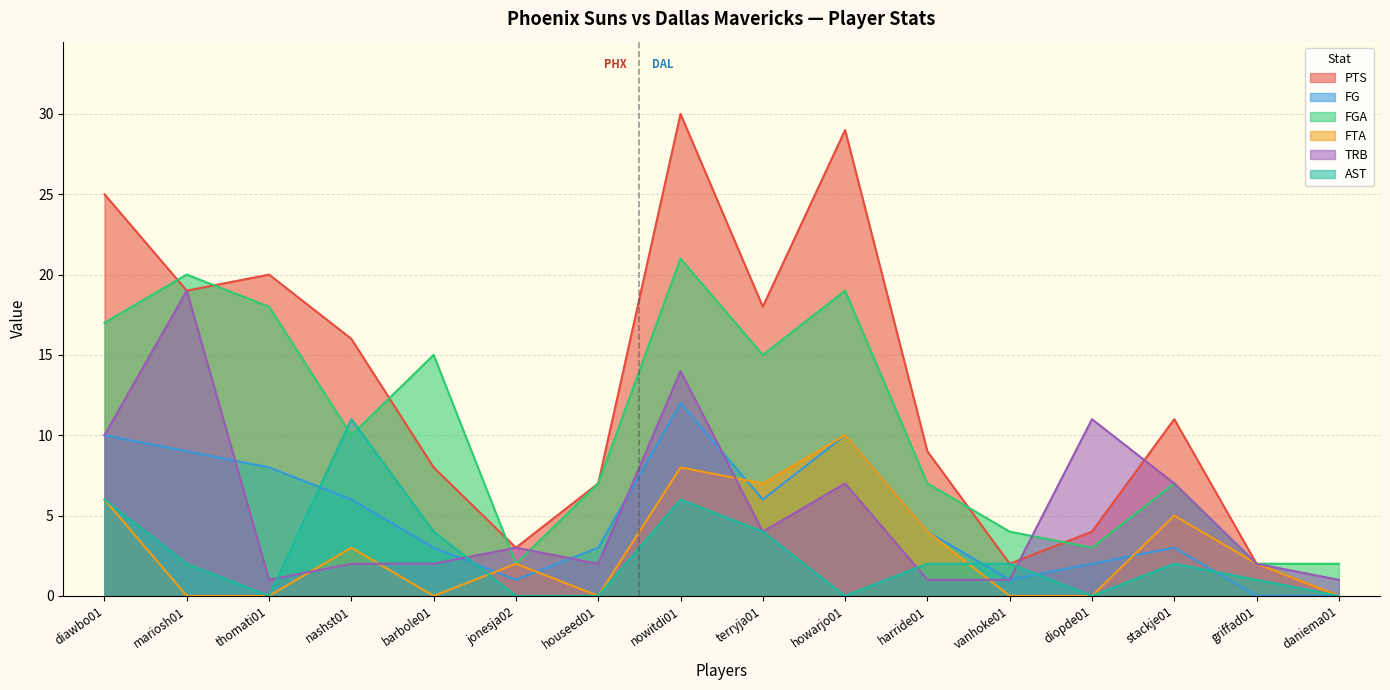

What is the sum of the FG values at diopde01 and mariosh01?

11